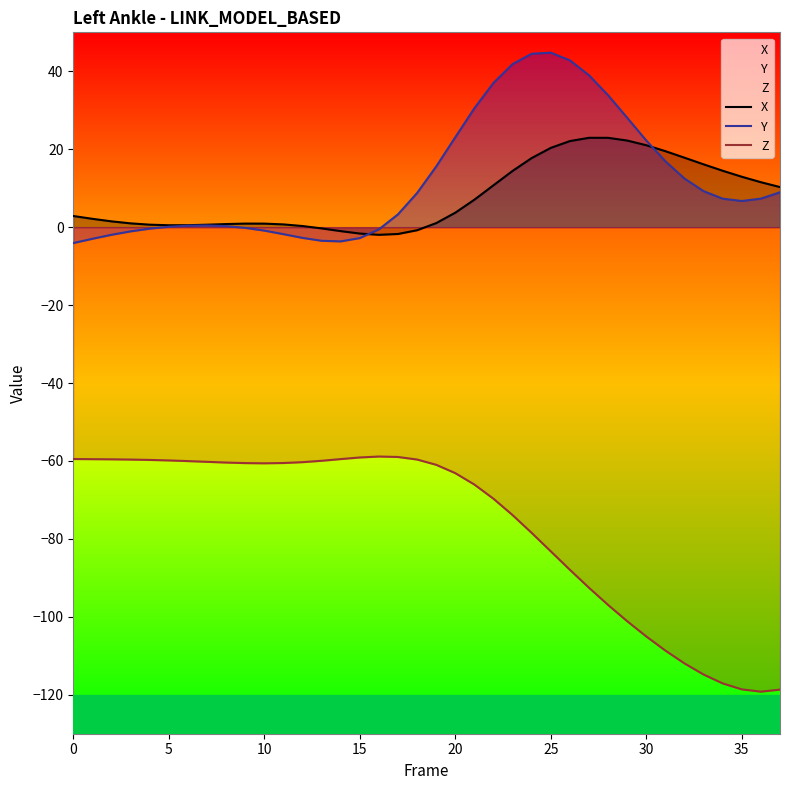

Which series changed the most between 15 and 33?

Z